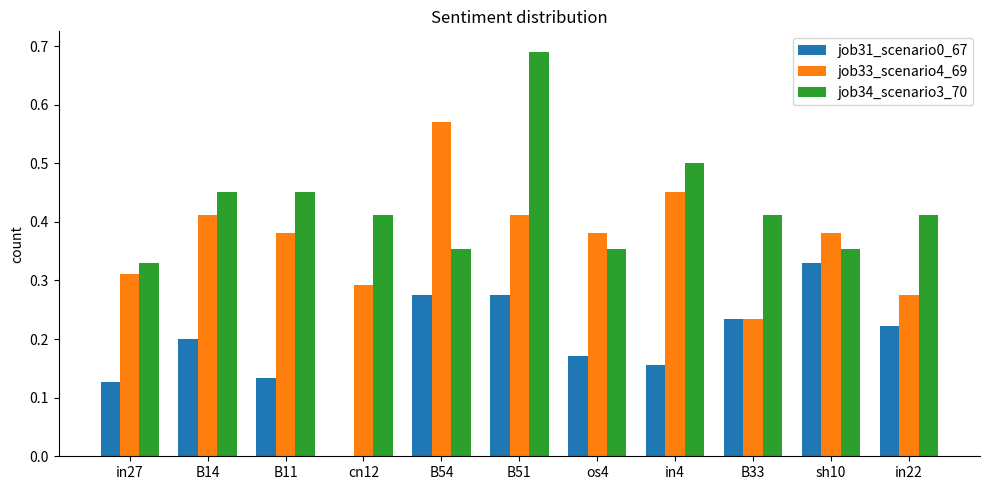

What is the total value across all series at os4?

0.9